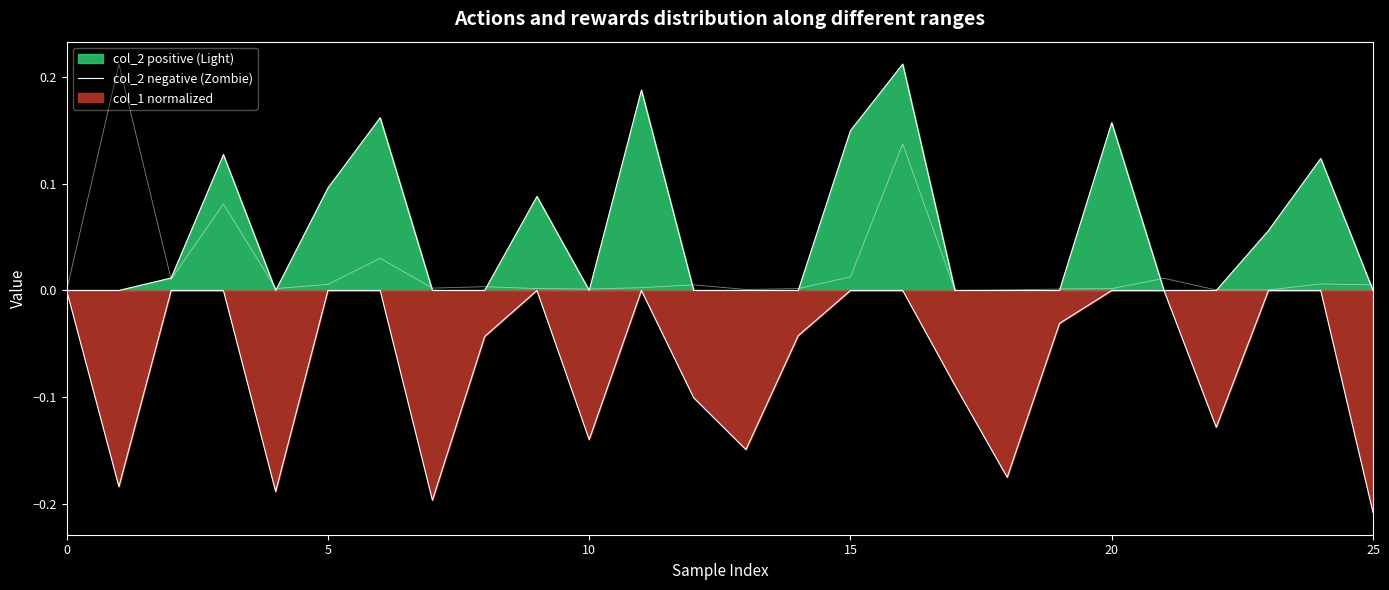

Which has a higher value, 6 or 10?

6